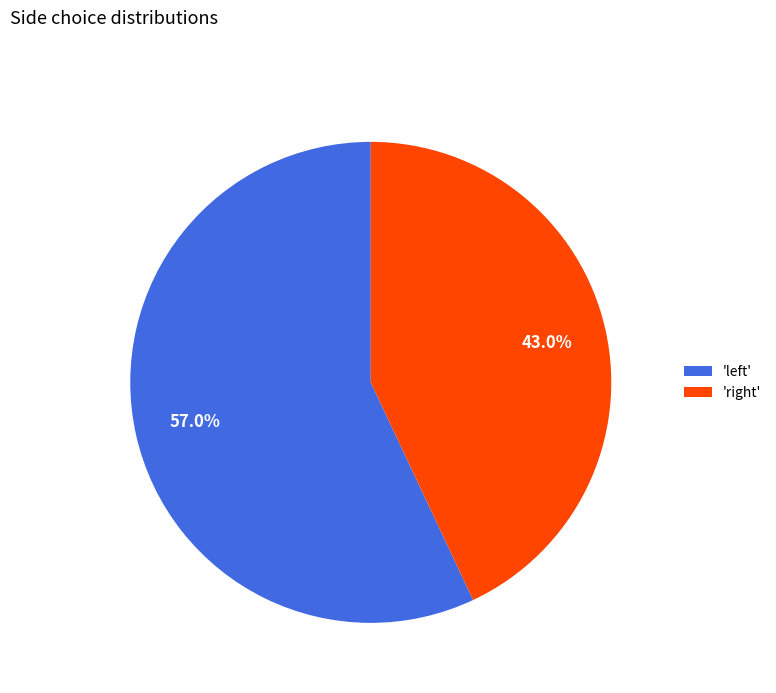

Count the number of slices in the pie.

2